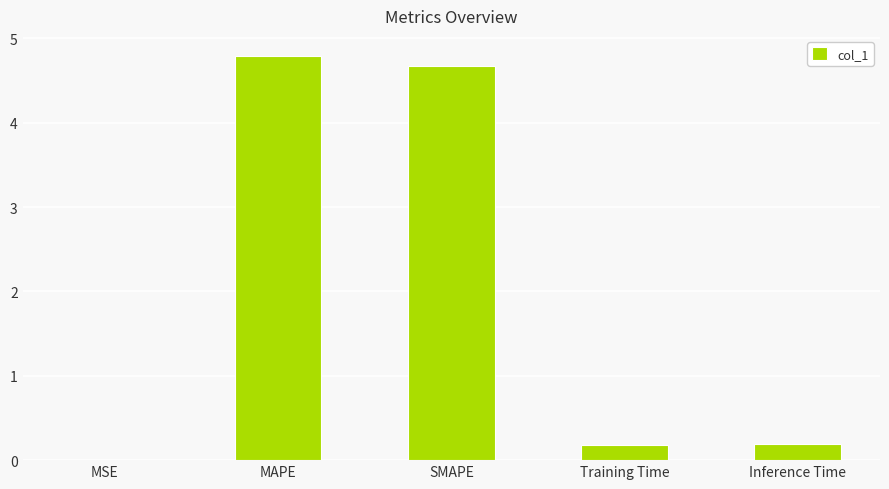

What is the greatest value displayed?

4.8